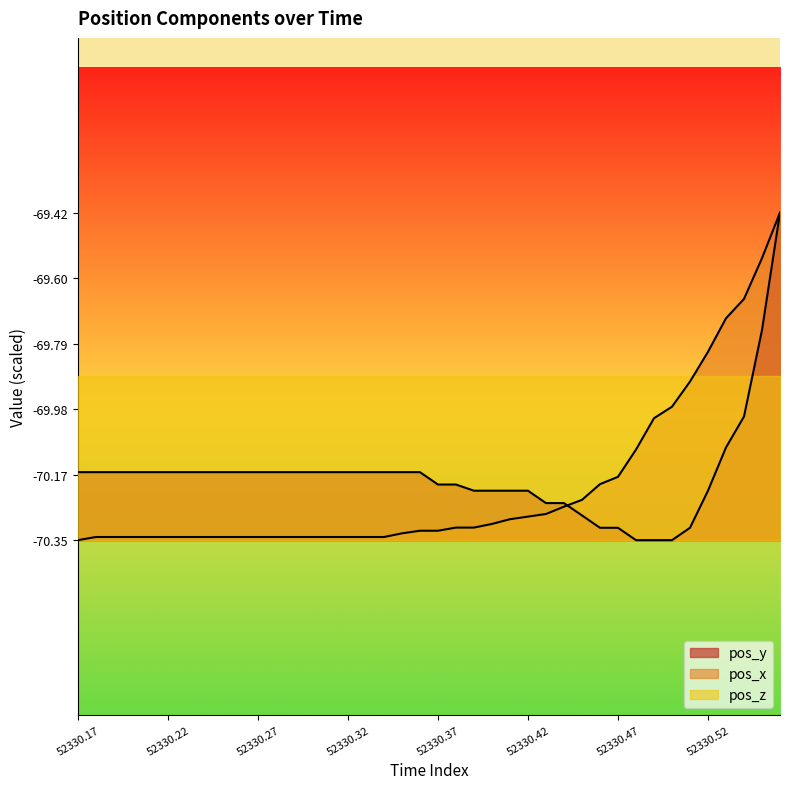

What is the average value of the pos_x series?

-70.2